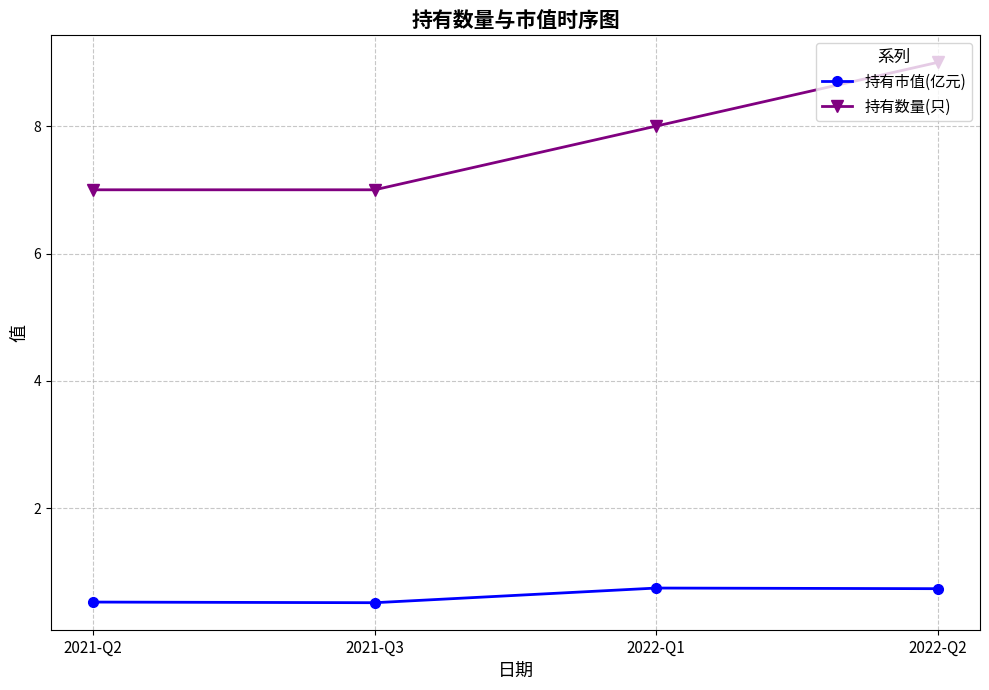

How many lines are shown in the chart?

2